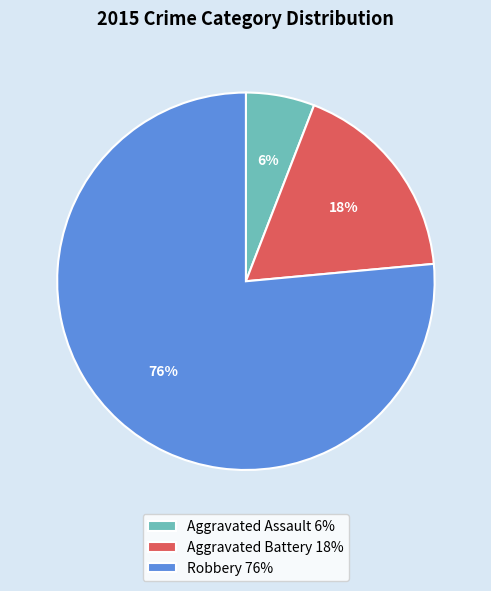

Combined, do Robbery 76% and Aggravated Battery 18% account for over 50%?

Yes